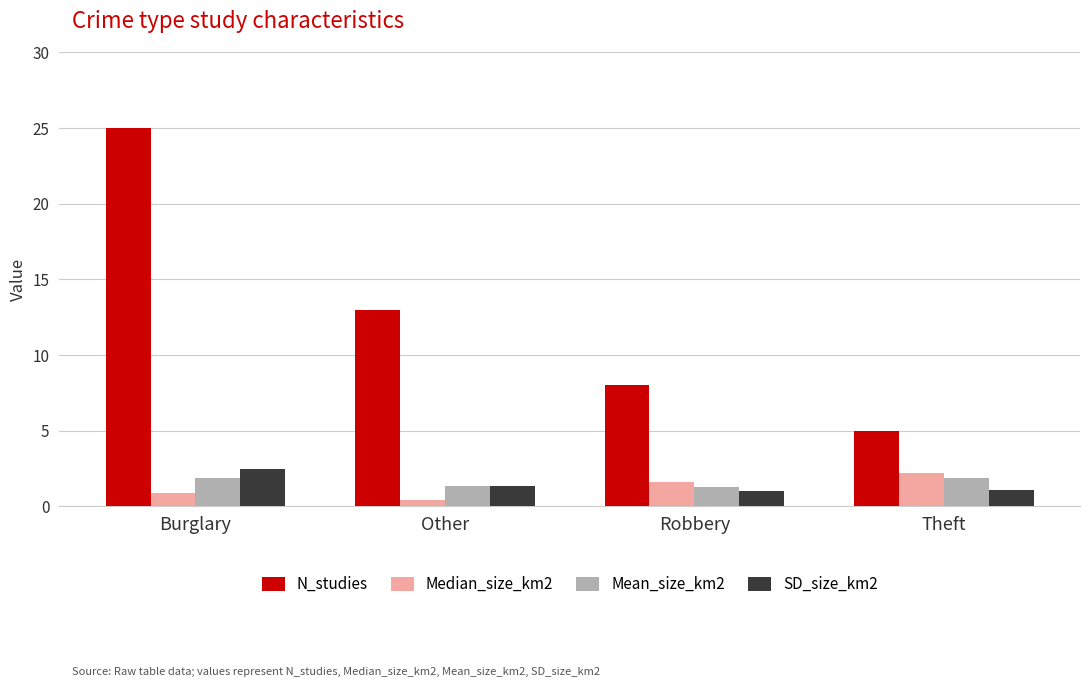

What position from the right is Other?

3